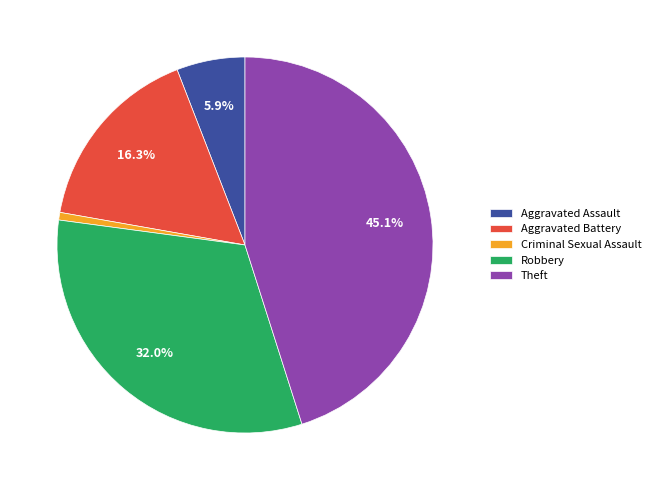

What is the ratio of the value at Robbery to the value at Theft?

0.7